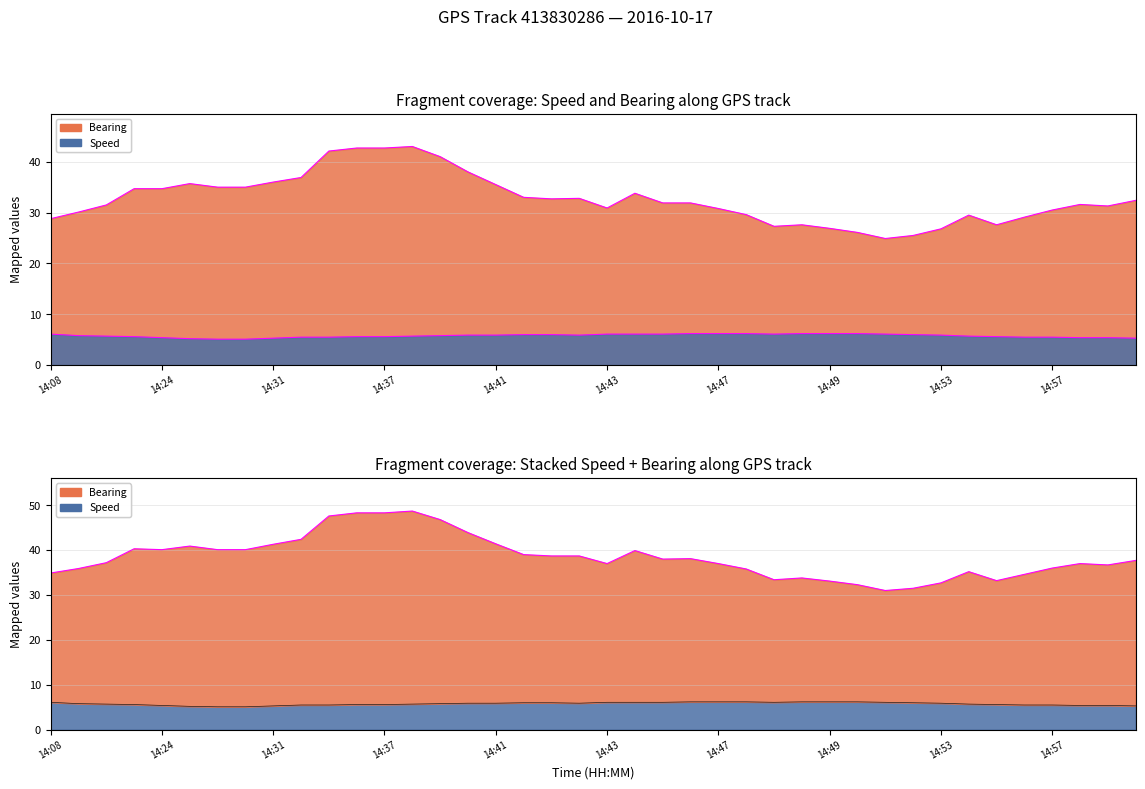

Is the value of Bearing at 14:23 greater than the value of Speed at 14:48?

Yes